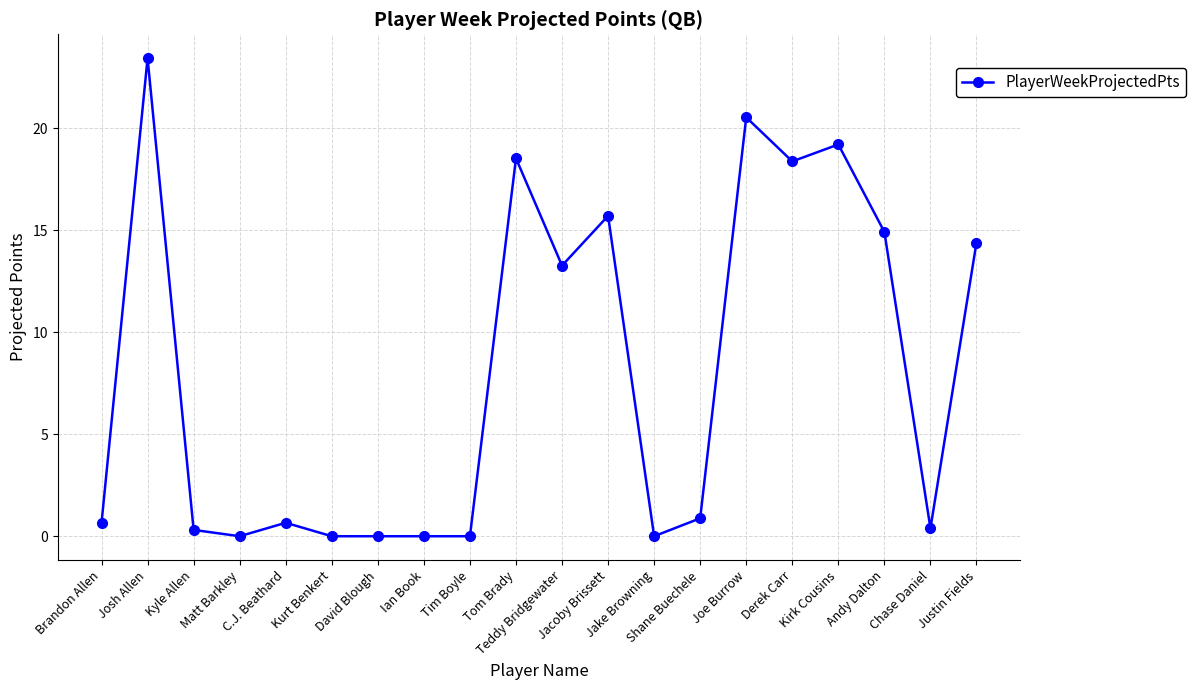

What is the maximum value shown in the chart?

23.4